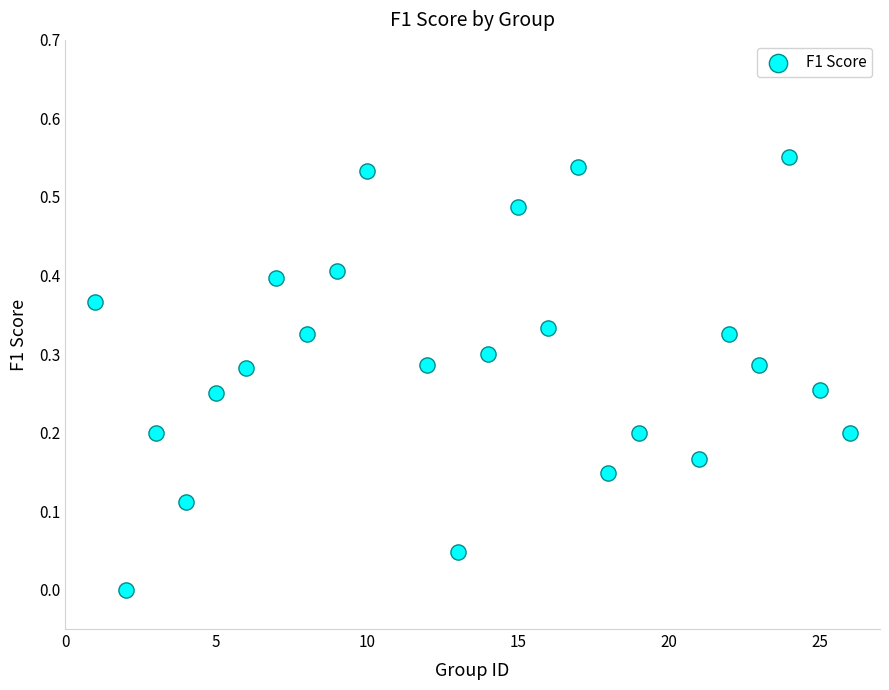

How many points are shown in the scatter plot?

24